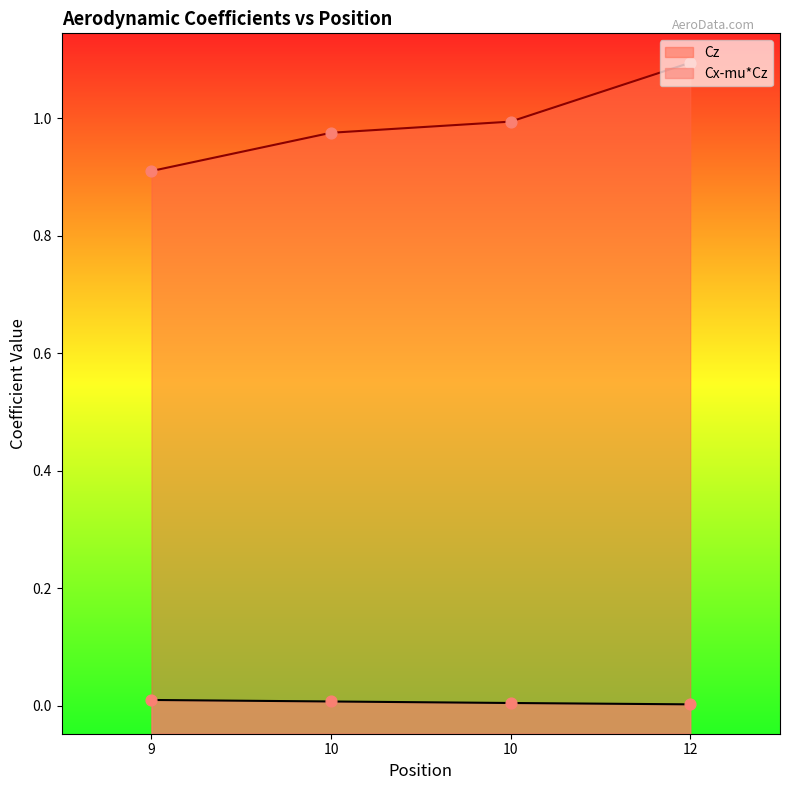

What is the total value across all series at 9?

0.9